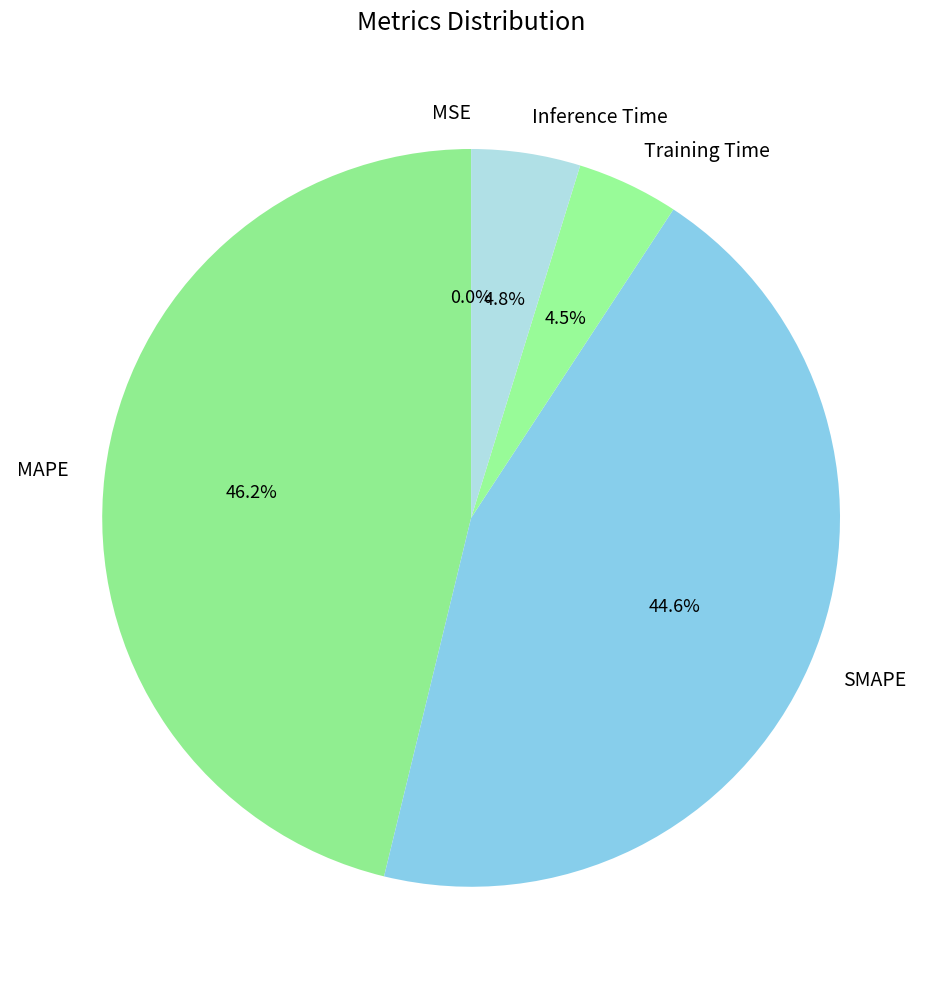

To the nearest percent, what is the combined percentage of Training Time and Inference Time?

9%